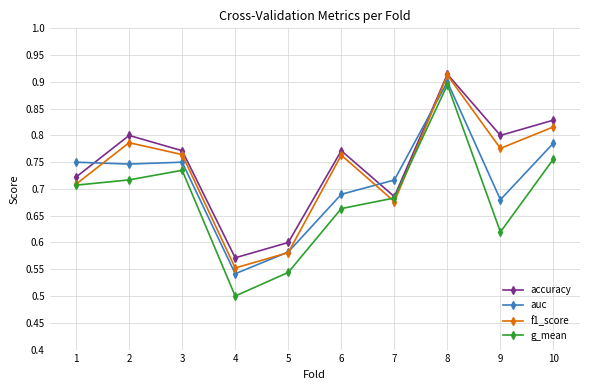

Count the f1_score values in the range 0 to 1.

10